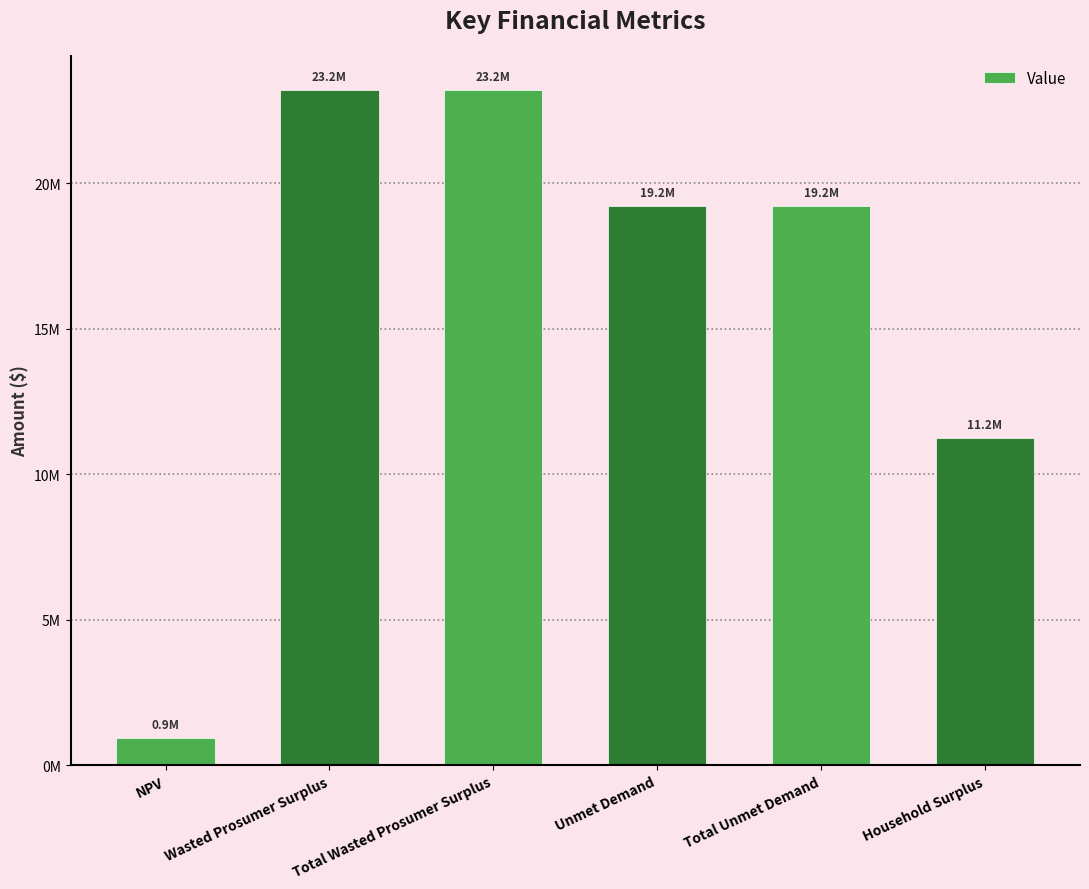

Rank the categories by value from lowest to highest.

NPV, Household Surplus, Unmet Demand, Total Unmet Demand, Wasted Prosumer Surplus, Total Wasted Prosumer Surplus